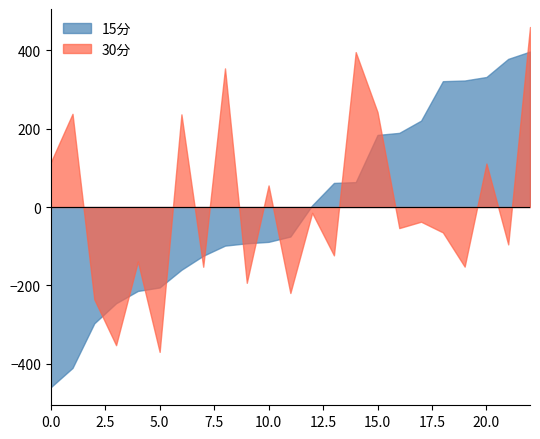

True or false: 30分 and 15分 intersect in this chart.

True